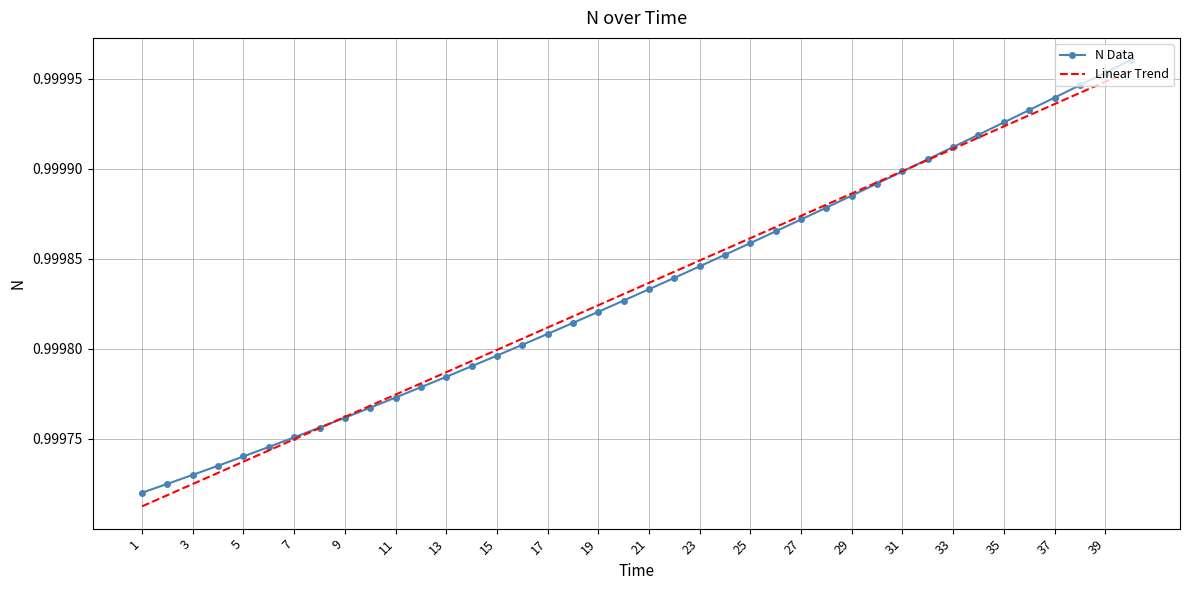

What are all the series names shown in the legend?

N Data, Linear Trend